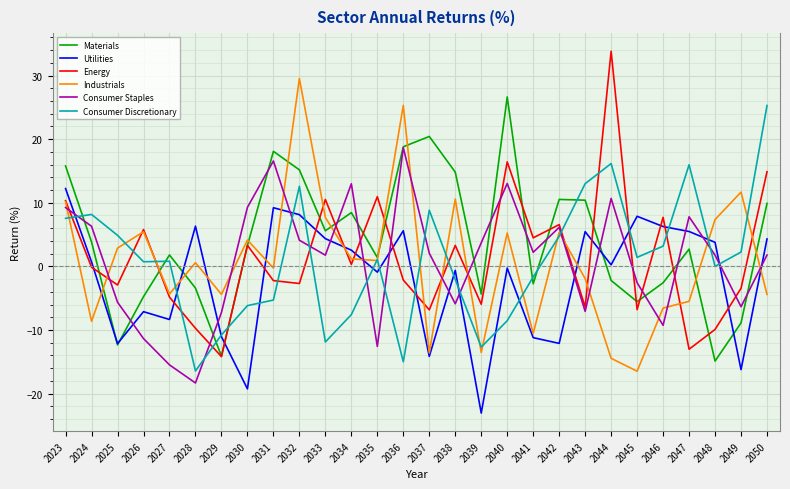

The Consumer Staples series shows 2.1 at 2037. True or false?

True